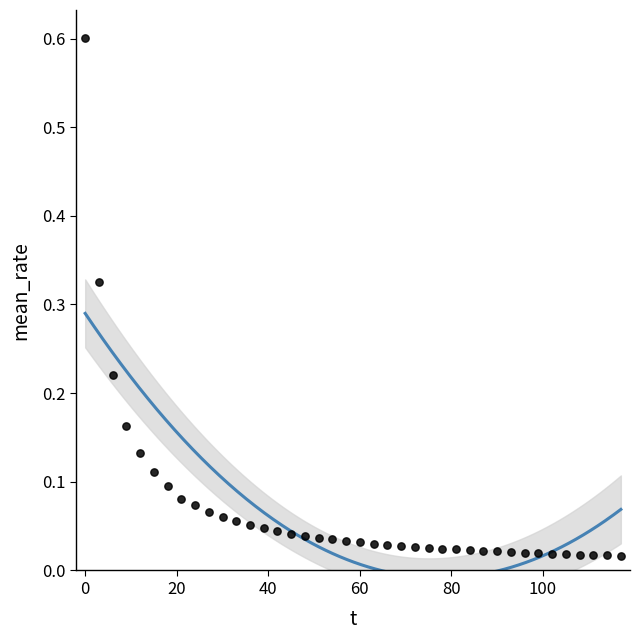

What is the range of X values (max minus min)?

117.0